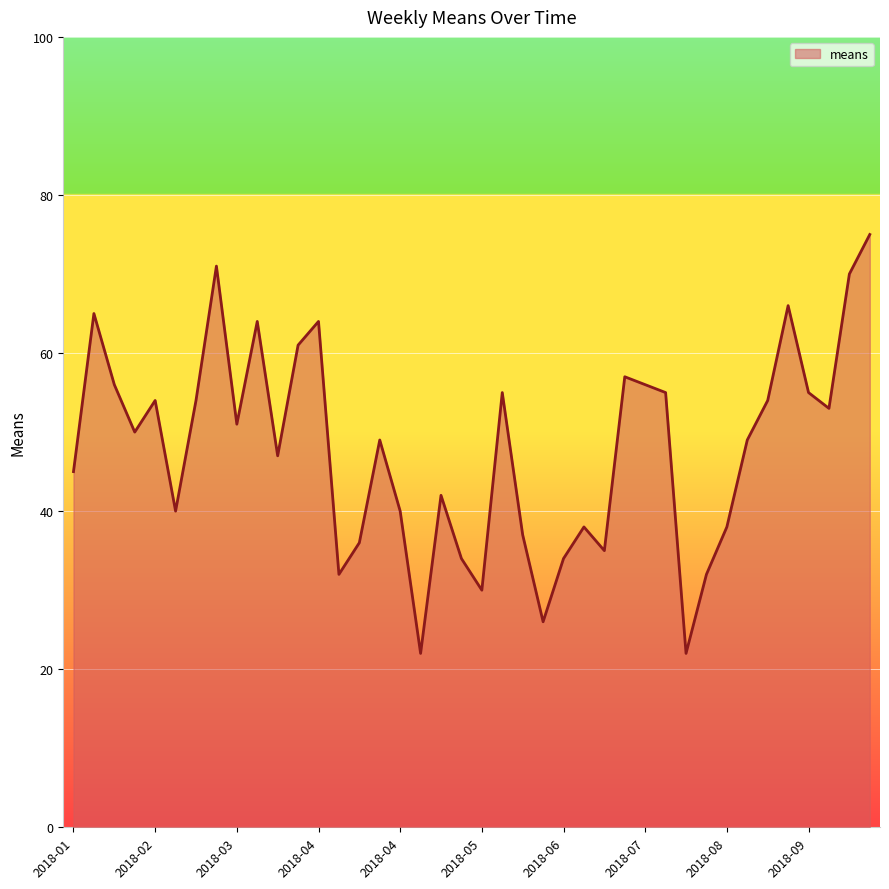

How many interior local valleys (lower than both neighbors) does the data have?

11